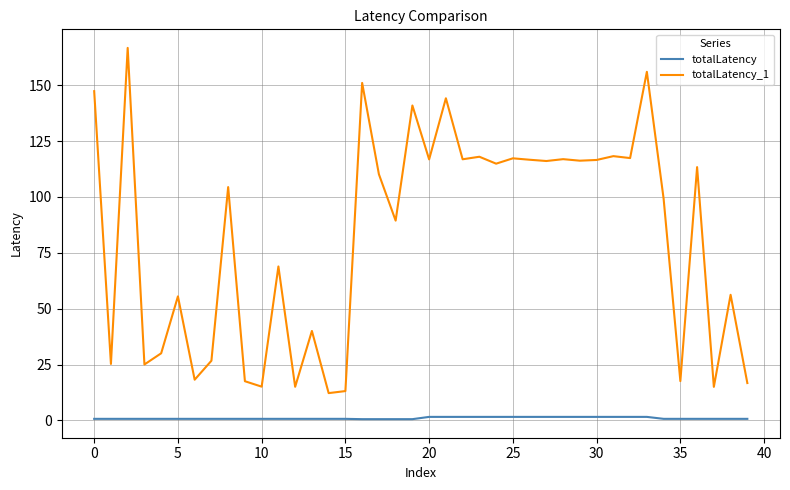

In totalLatency_1, how many points are lower than both neighbors (excluding endpoints)?

15